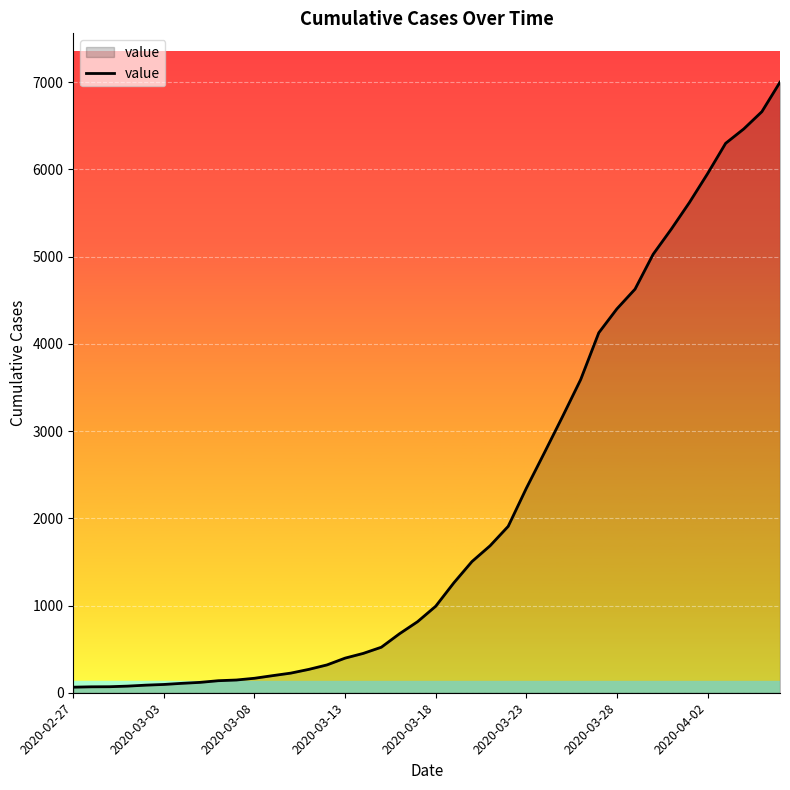

What is the maximum value shown in the chart?

7001